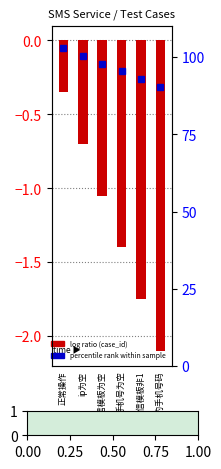

The chart shows a value of -0.7 at ip为空. True or false?

True